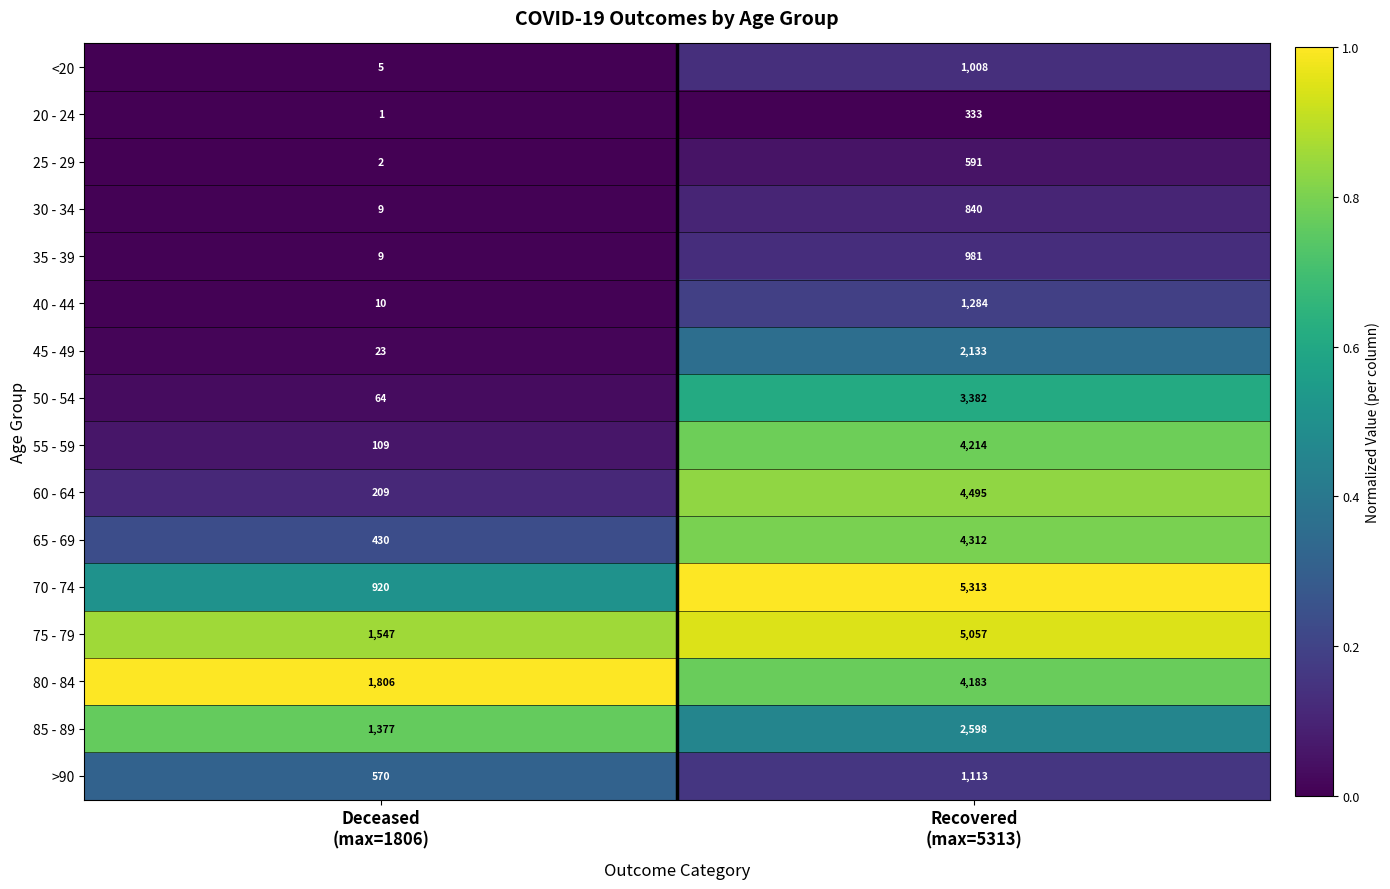

List the series in order of their peak value, highest first.

70 - 74, 75 - 79, 60 - 64, 65 - 69, 55 - 59, 80 - 84, 50 - 54, 85 - 89, 45 - 49, 40 - 44, >90, <20, 35 - 39, 30 - 34, 25 - 29, 20 - 24